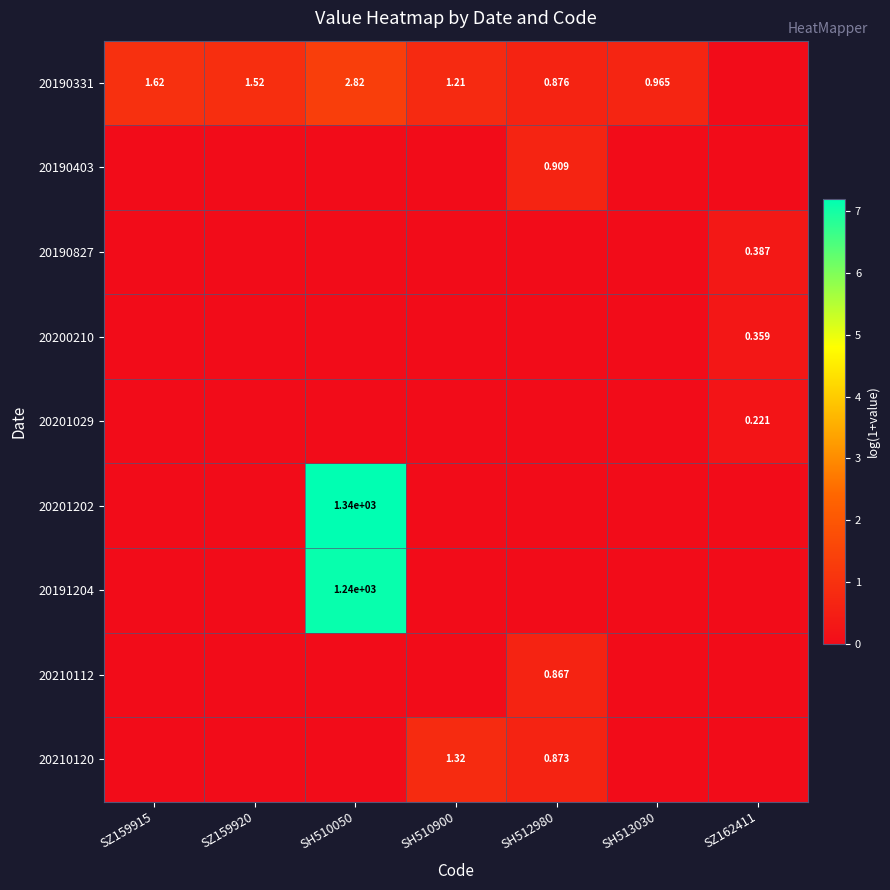

What is the difference between the maximum and second lowest values in the 20210112 series?

0.6